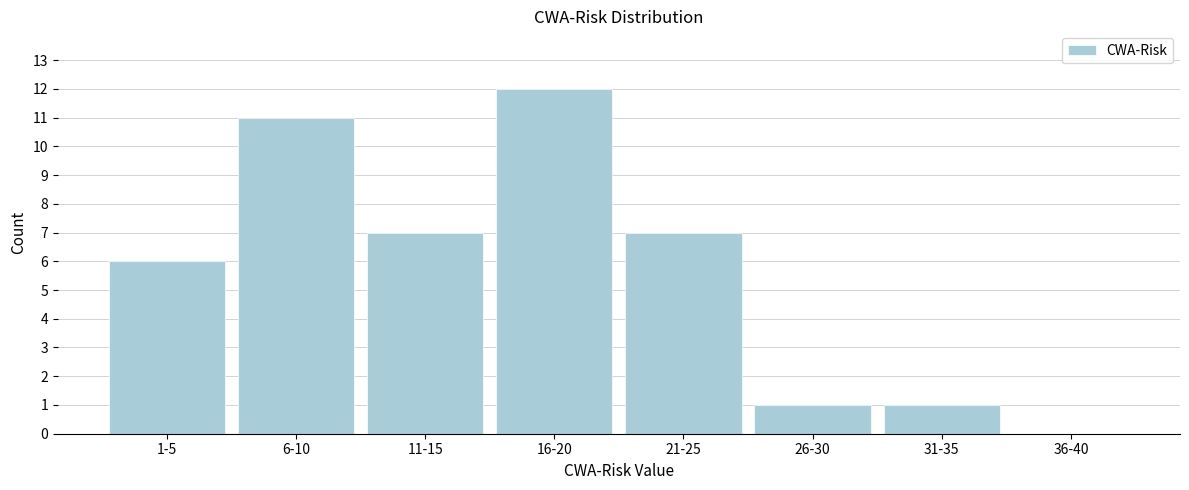

Reading right to left, transcribe all the data shown in this chart.

36-40=0	31-35=1	26-30=1	21-25=7	16-20=12	11-15=7	6-10=11	1-5=6